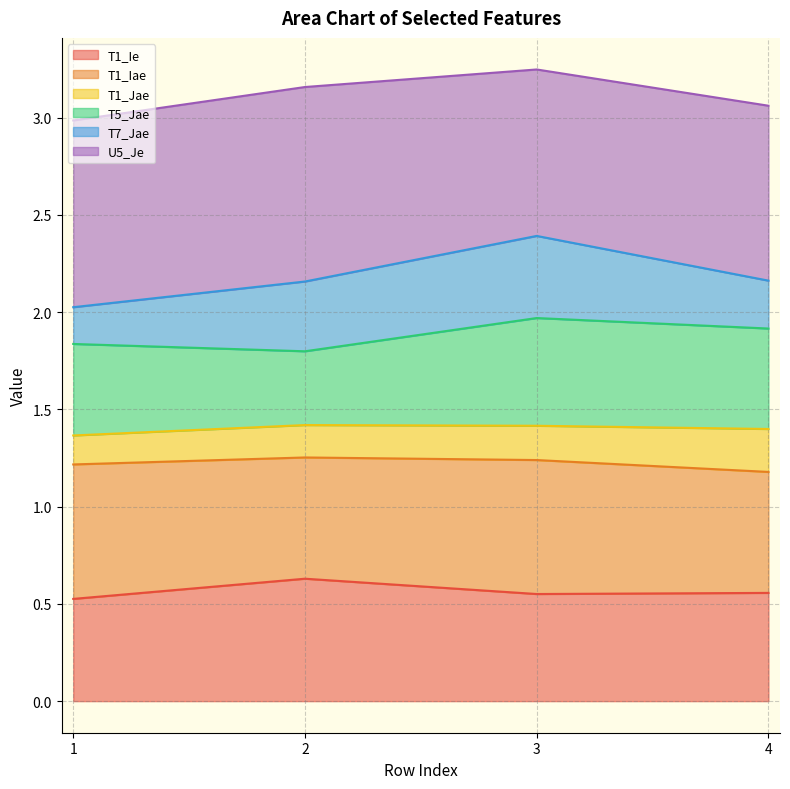

Does the chart have visible grid lines?

Yes